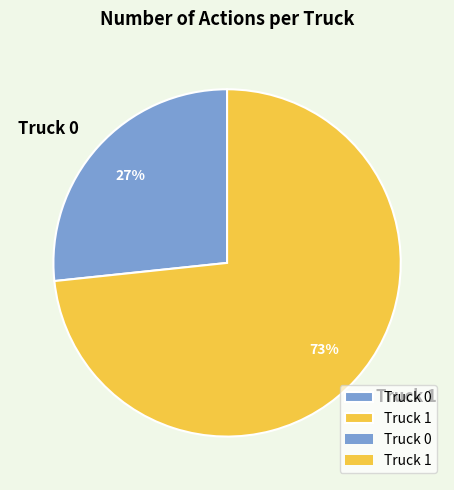

To the nearest percent, what is the combined percentage of Truck 1 and Truck 0?

100%